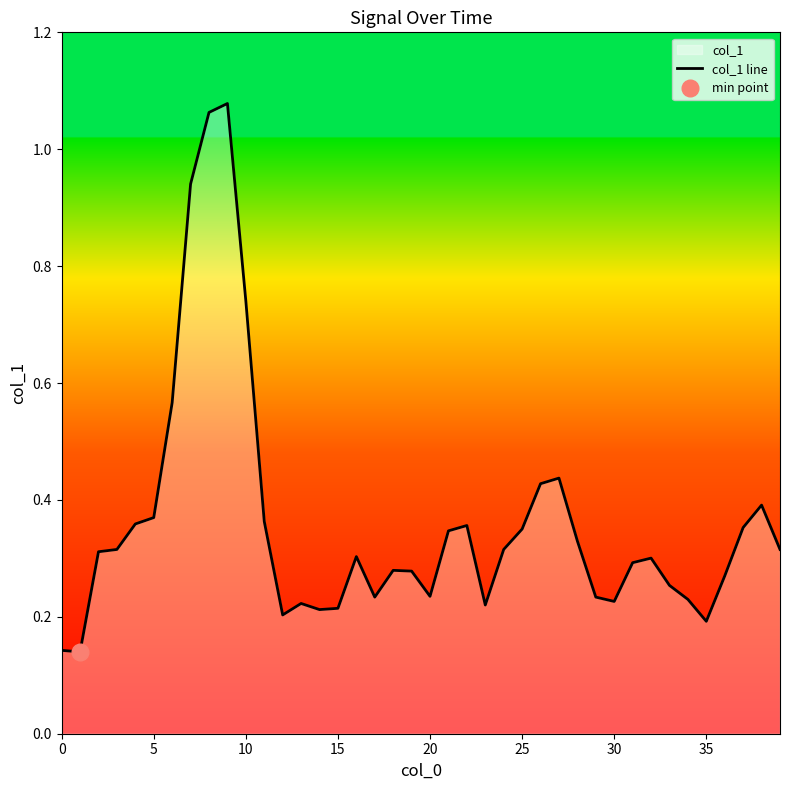

What is the smallest value displayed?

0.1